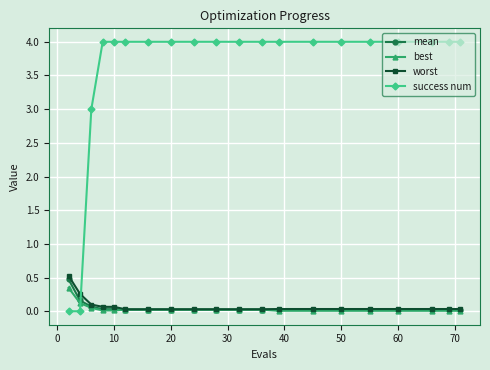

What is the maximum value for worst?

0.5